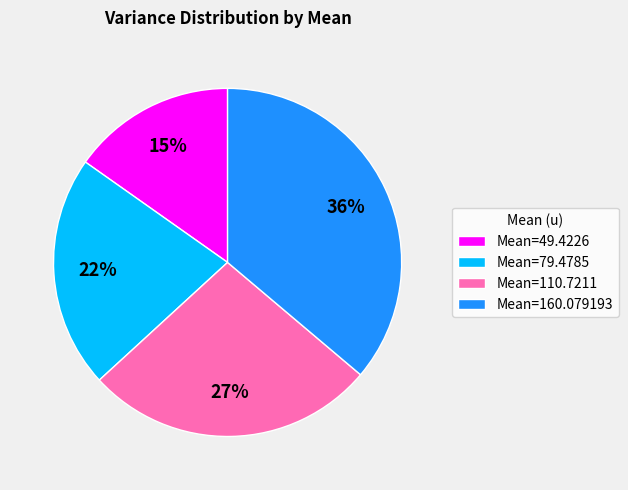

To the nearest percent, what is the difference between the Mean=49.4226 and Mean=110.7211 slice percentages?

12%